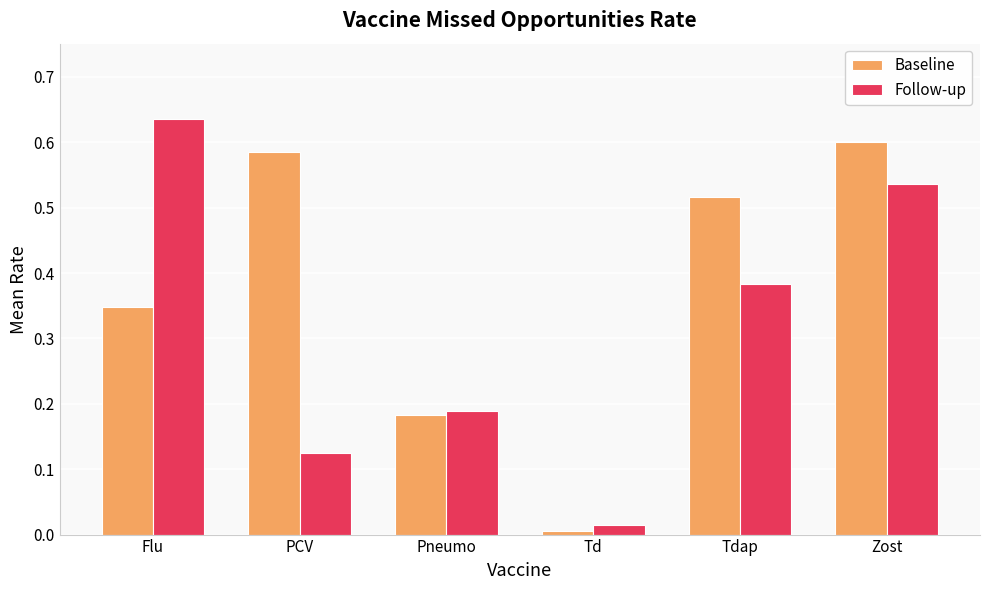

What is the sum of all Baseline values?

2.2